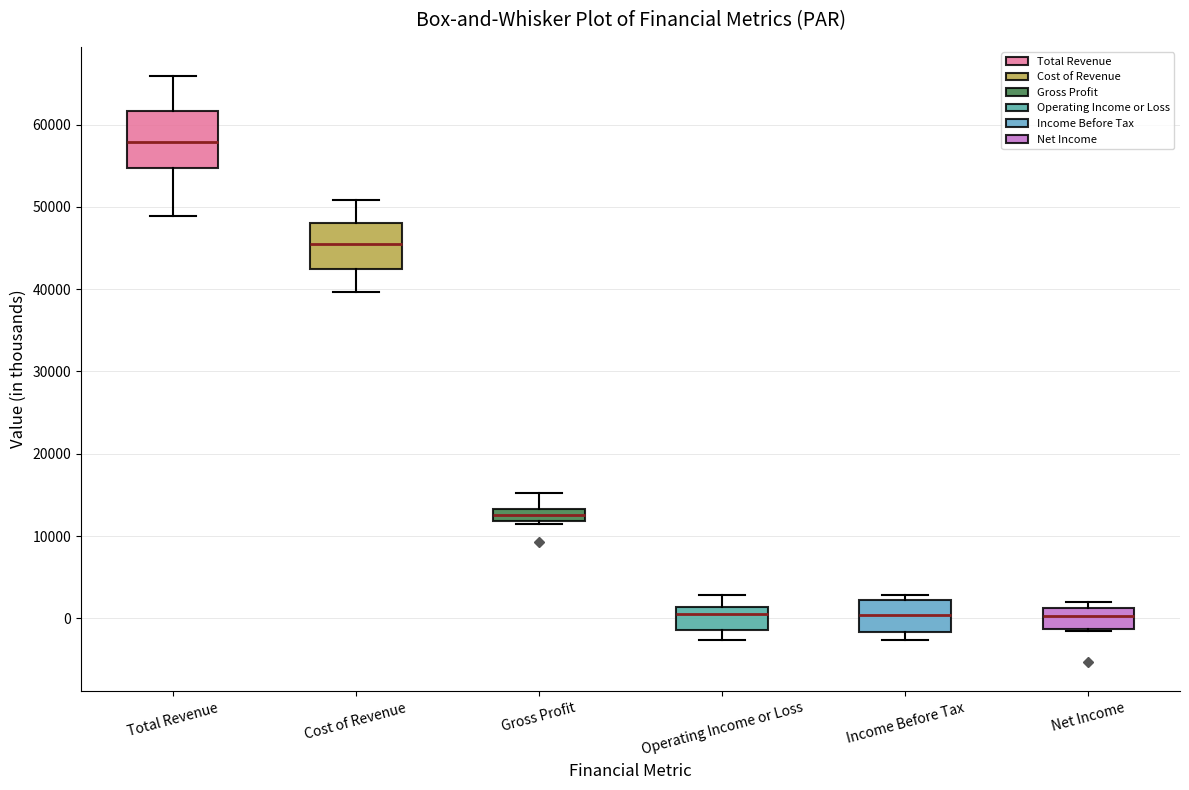

Where does the median line of the box for Net Income sit on the y-axis? The values are not printed on the chart, so give them approximately, as read against the axis.

0